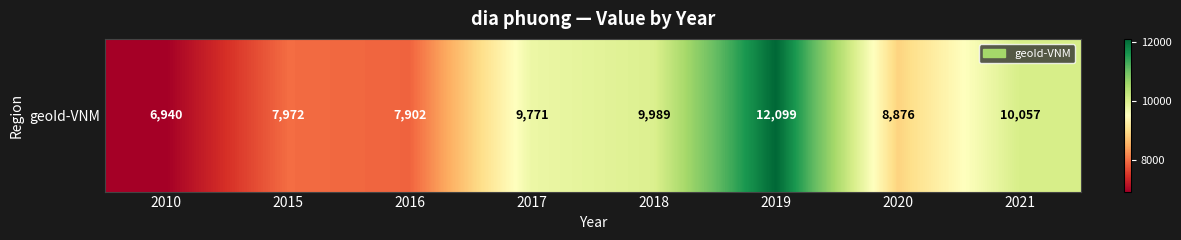

True or false: the data shows 1935 at 2015.

False